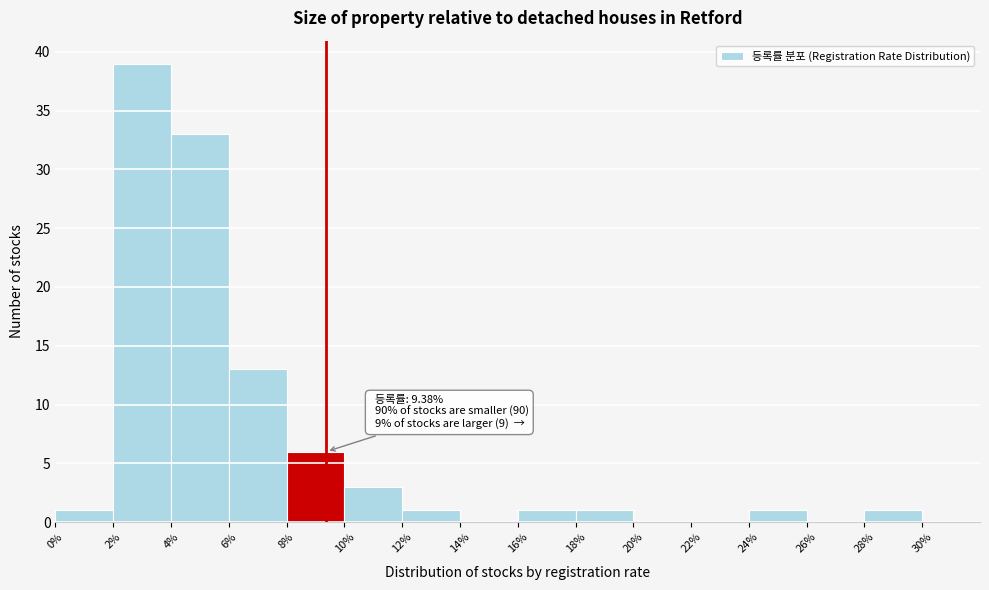

Over which range of the x-axis is the bar tallest?

2% to 4%